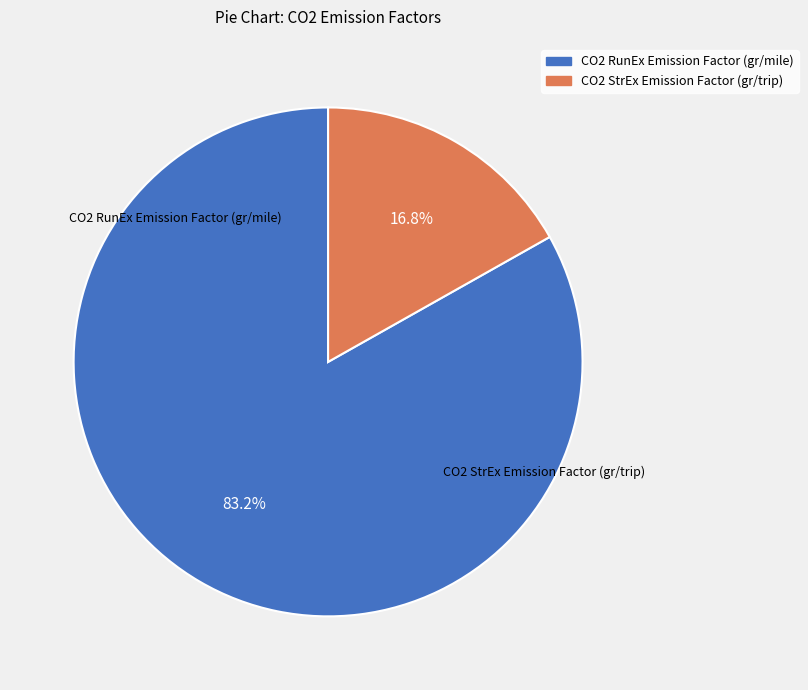

What is the total percentage of CO2 StrEx Emission Factor (gr/trip) and CO2 RunEx Emission Factor (gr/mile)?

100.0%